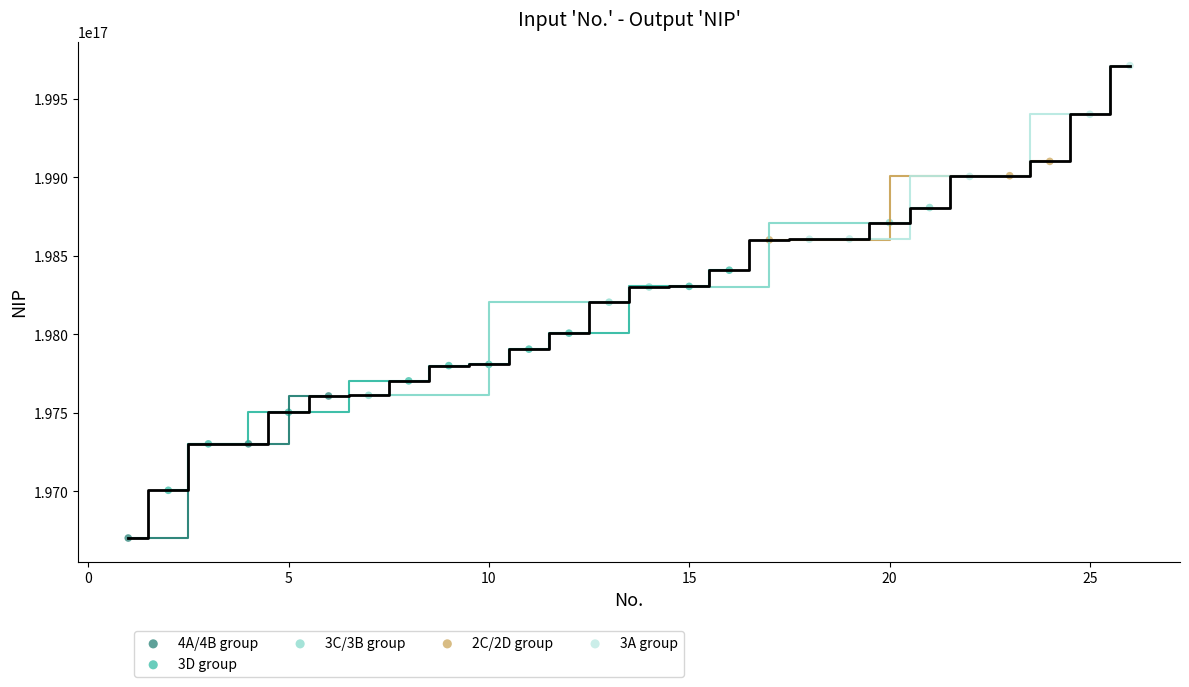

Which series contains the lowest Y value?

4A/4B group